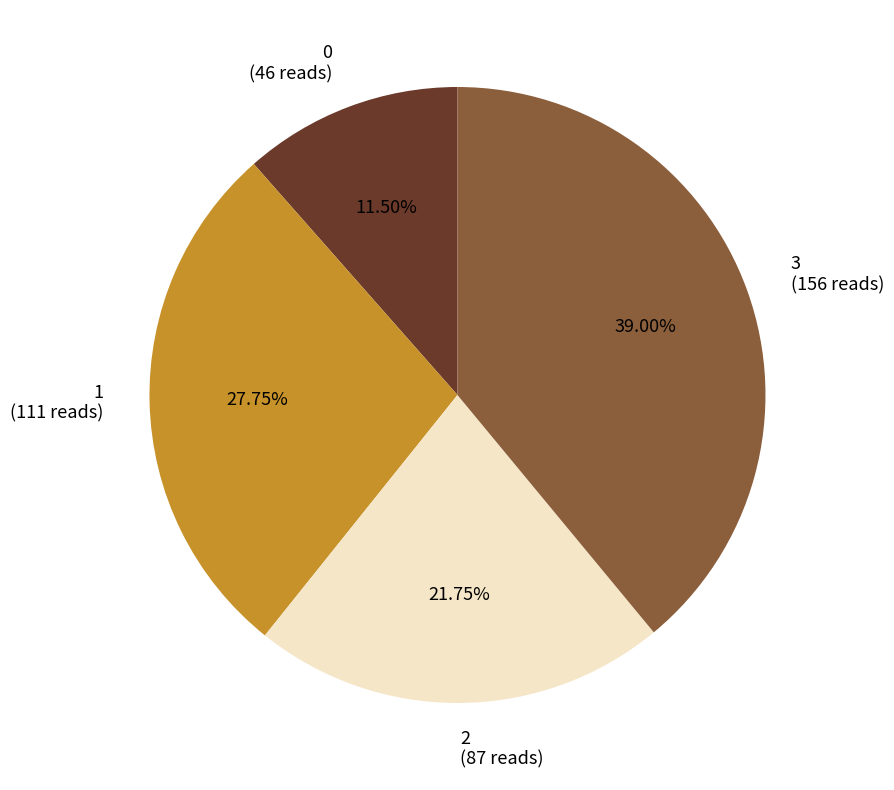

Is there any slice that represents more than half of the pie?

No